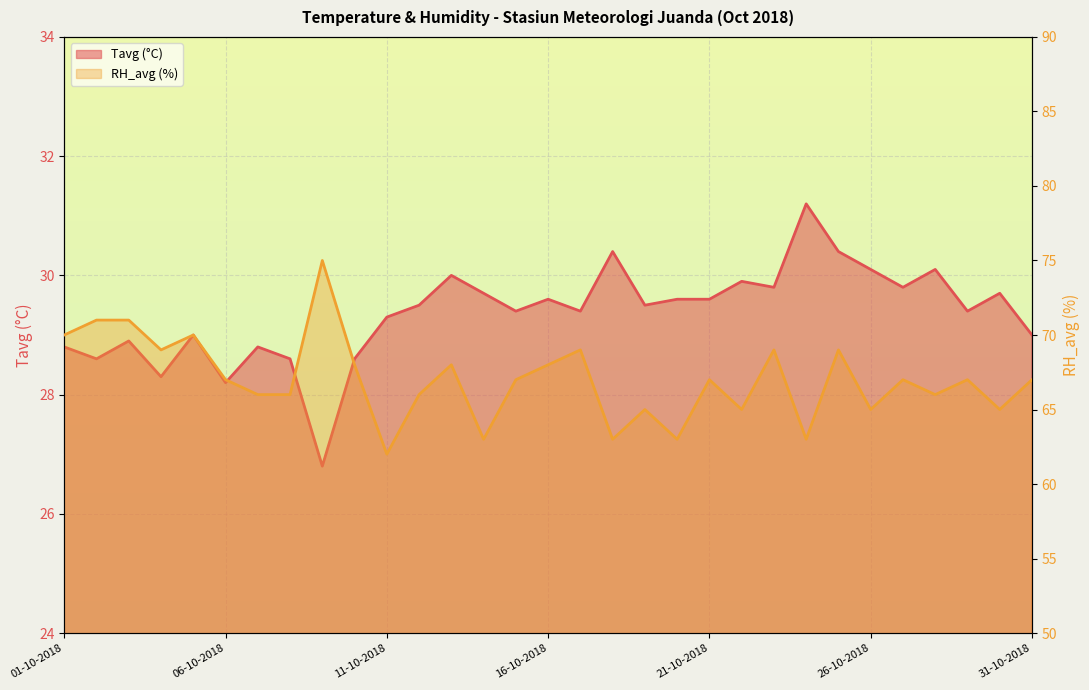

Reading right to left, list all the values displayed in this chart.

Tavg: 31-10-2018=29.0	30-10-2018=29.7	29-10-2018=29.4	28-10-2018=30.1	27-10-2018=29.8	26-10-2018=30.1	25-10-2018=30.4	24-10-2018=31.2	23-10-2018=29.8	22-10-2018=29.9	21-10-2018=29.6	20-10-2018=29.6	19-10-2018=29.5	18-10-2018=30.4	17-10-2018=29.4	16-10-2018=29.6	15-10-2018=29.4	14-10-2018=29.7	13-10-2018=30.0	12-10-2018=29.5	11-10-2018=29.3	10-10-2018=28.6	09-10-2018=26.8	08-10-2018=28.6	07-10-2018=28.8	06-10-2018=28.2	05-10-2018=29.0	04-10-2018=28.3	03-10-2018=28.9	02-10-2018=28.6	01-10-2018=28.8
RH_avg: 31-10-2018=67.0	30-10-2018=65.0	29-10-2018=67.0	28-10-2018=66.0	27-10-2018=67.0	26-10-2018=65.0	25-10-2018=69.0	24-10-2018=63.0	23-10-2018=69.0	22-10-2018=65.0	21-10-2018=67.0	20-10-2018=63.0	19-10-2018=65.0	18-10-2018=63.0	17-10-2018=69.0	16-10-2018=68.0	15-10-2018=67.0	14-10-2018=63.0	13-10-2018=68.0	12-10-2018=66.0	11-10-2018=62.0	10-10-2018=68.0	09-10-2018=75.0	08-10-2018=66.0	07-10-2018=66.0	06-10-2018=67.0	05-10-2018=70.0	04-10-2018=69.0	03-10-2018=71.0	02-10-2018=71.0	01-10-2018=70.0